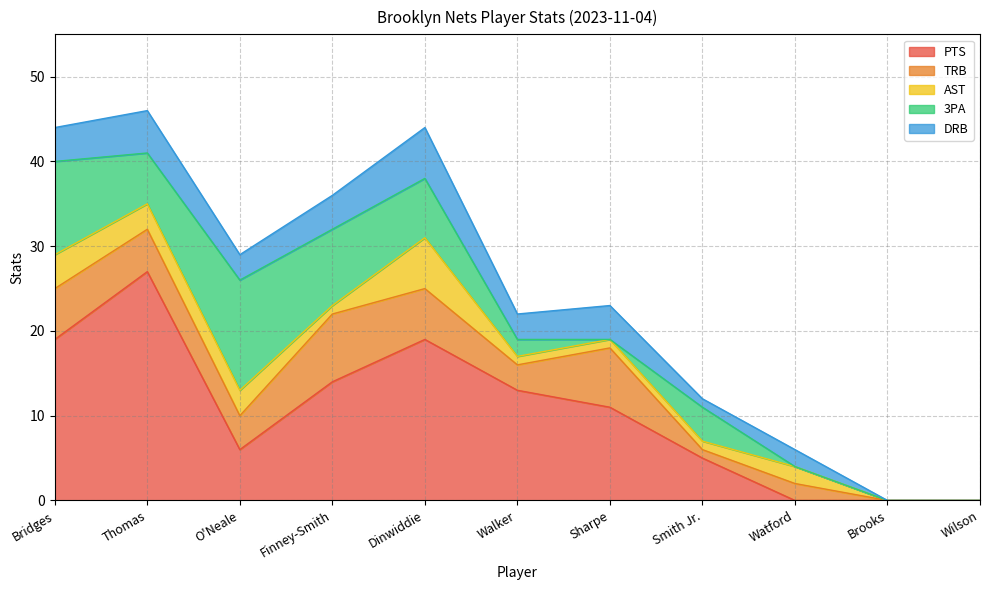

Which series has the largest total across all categories?

PTS